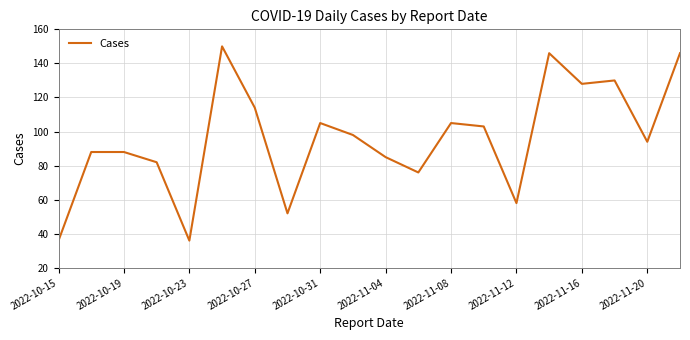

How many interior local valleys (lower than both neighbors) does the data have?

6